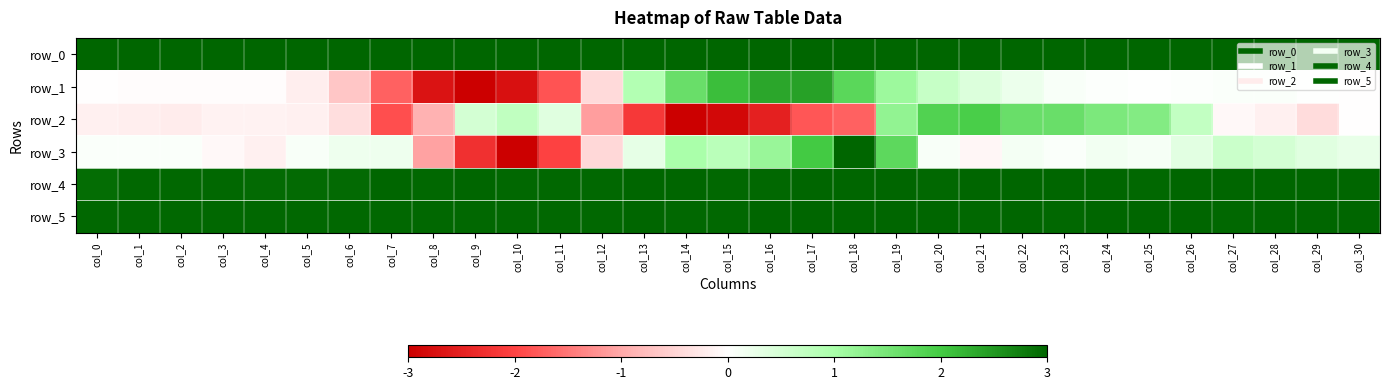

At which label is row_1 closest to 0?

col_30